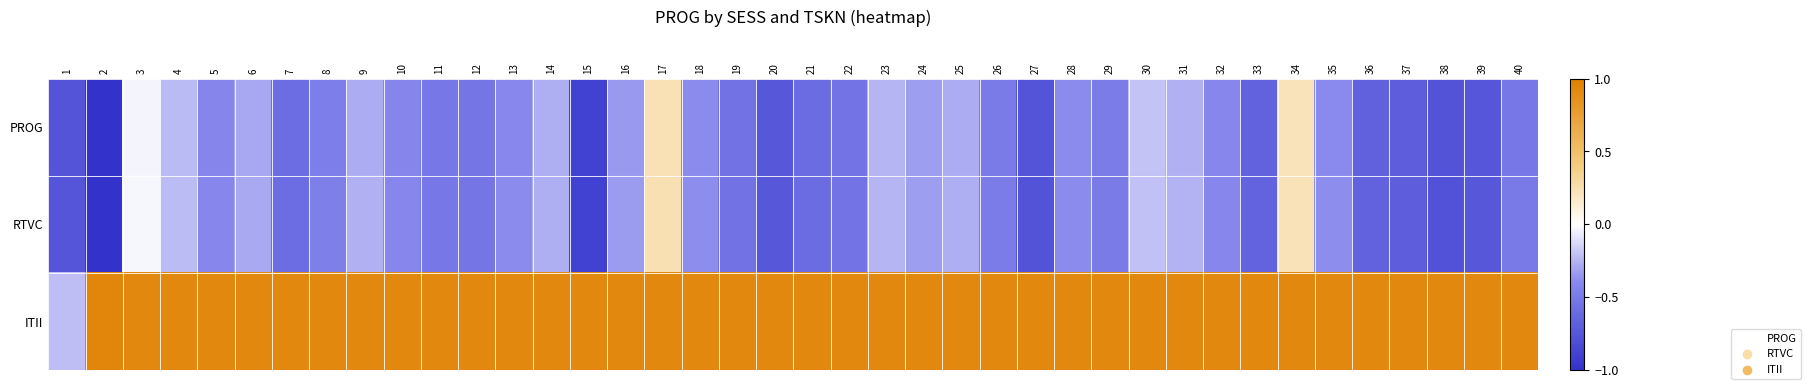

Rank the series at 2 from highest to lowest value.

ITII, PROG, RTVC